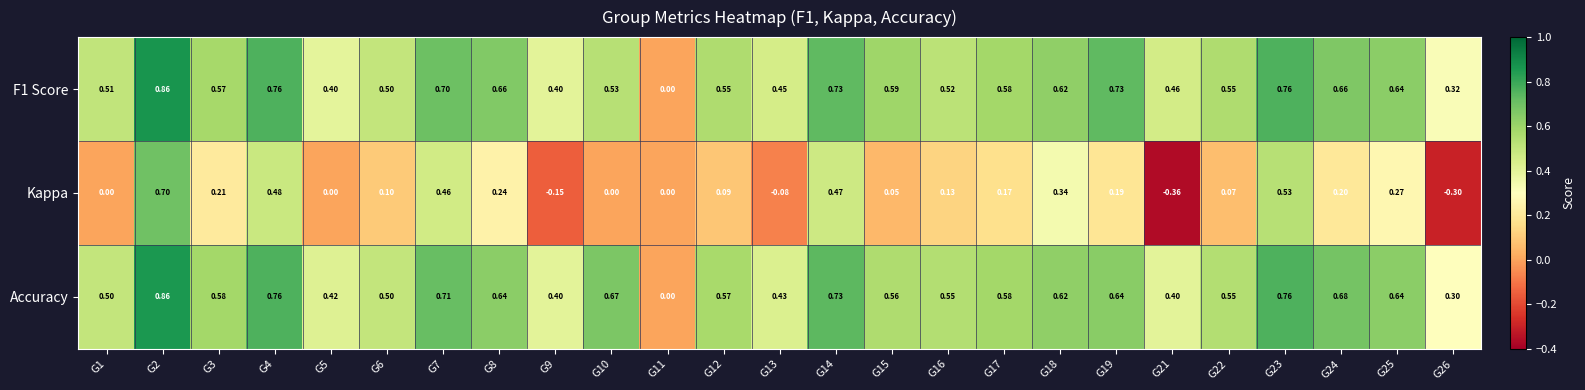

Which series has the largest range (max minus min)?

Kappa